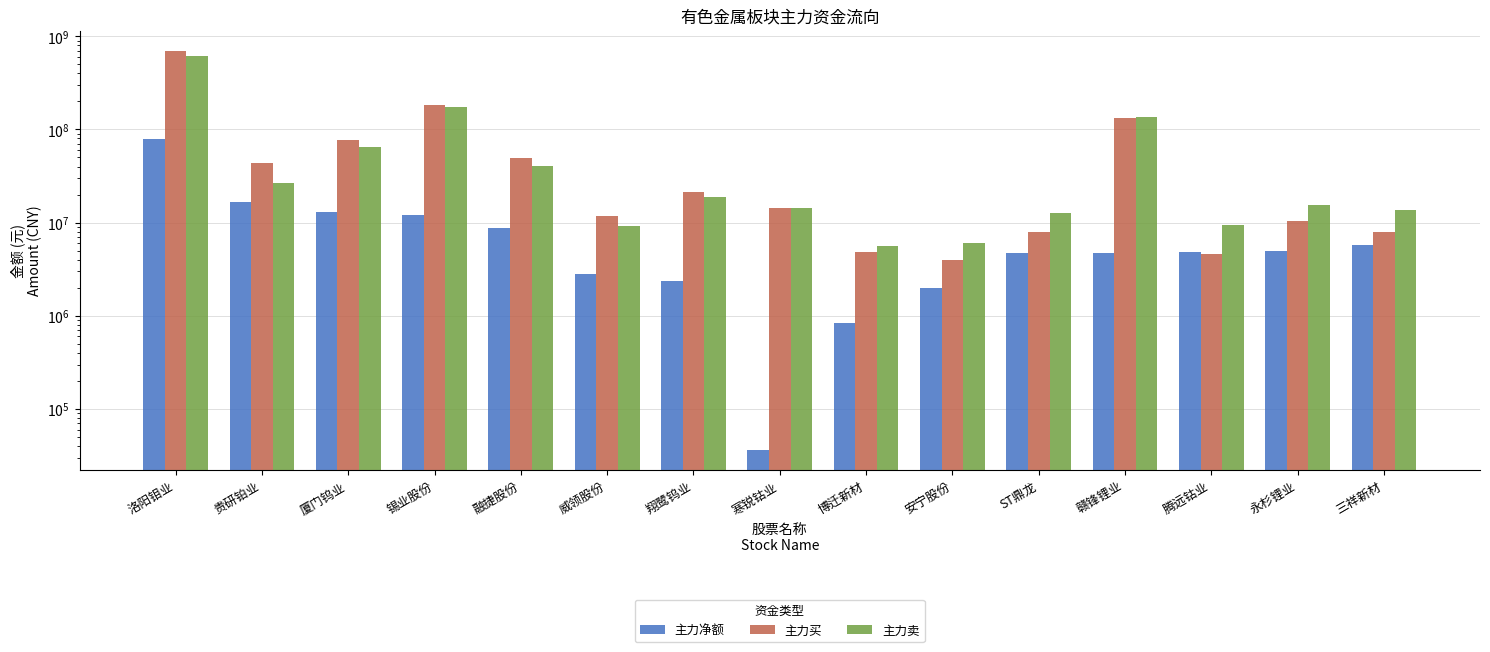

Is the value of 主力买 at 腾远钴业 greater than the value of 主力净额 at 赣锋锂业?

No